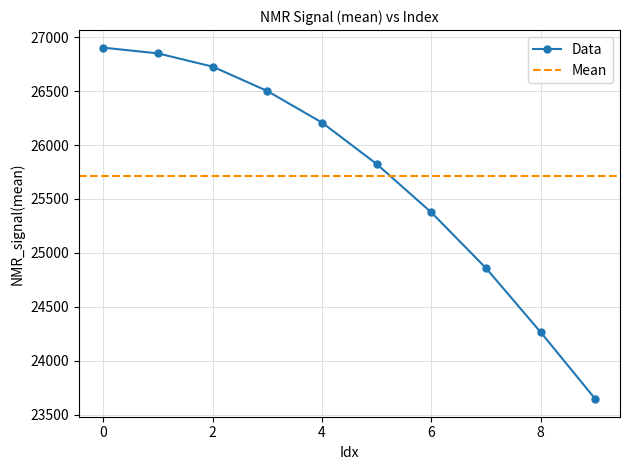

How many data points does each series have?

10